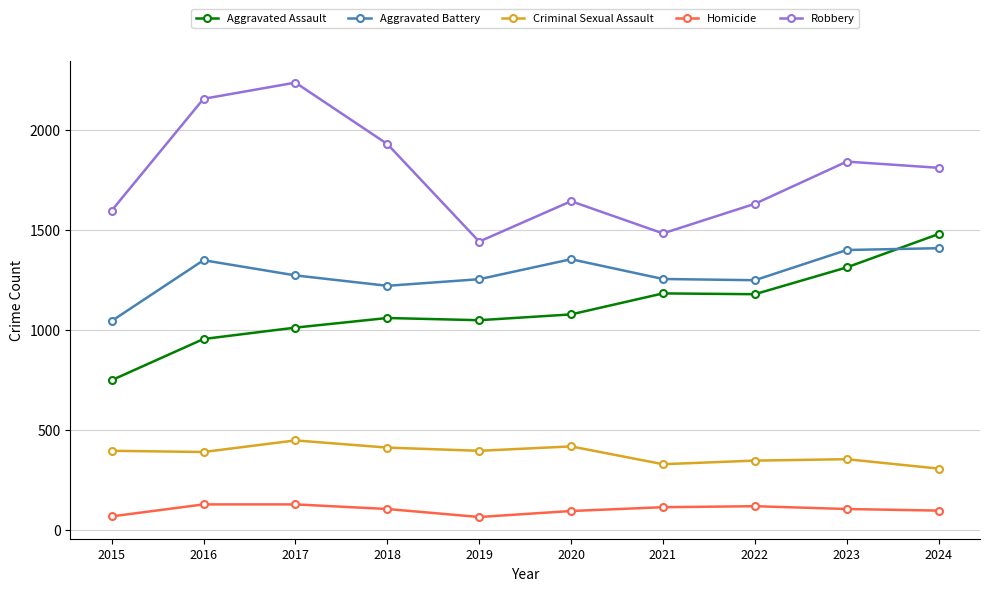

True or false: Robbery has more than 0 points higher than both neighbors.

True